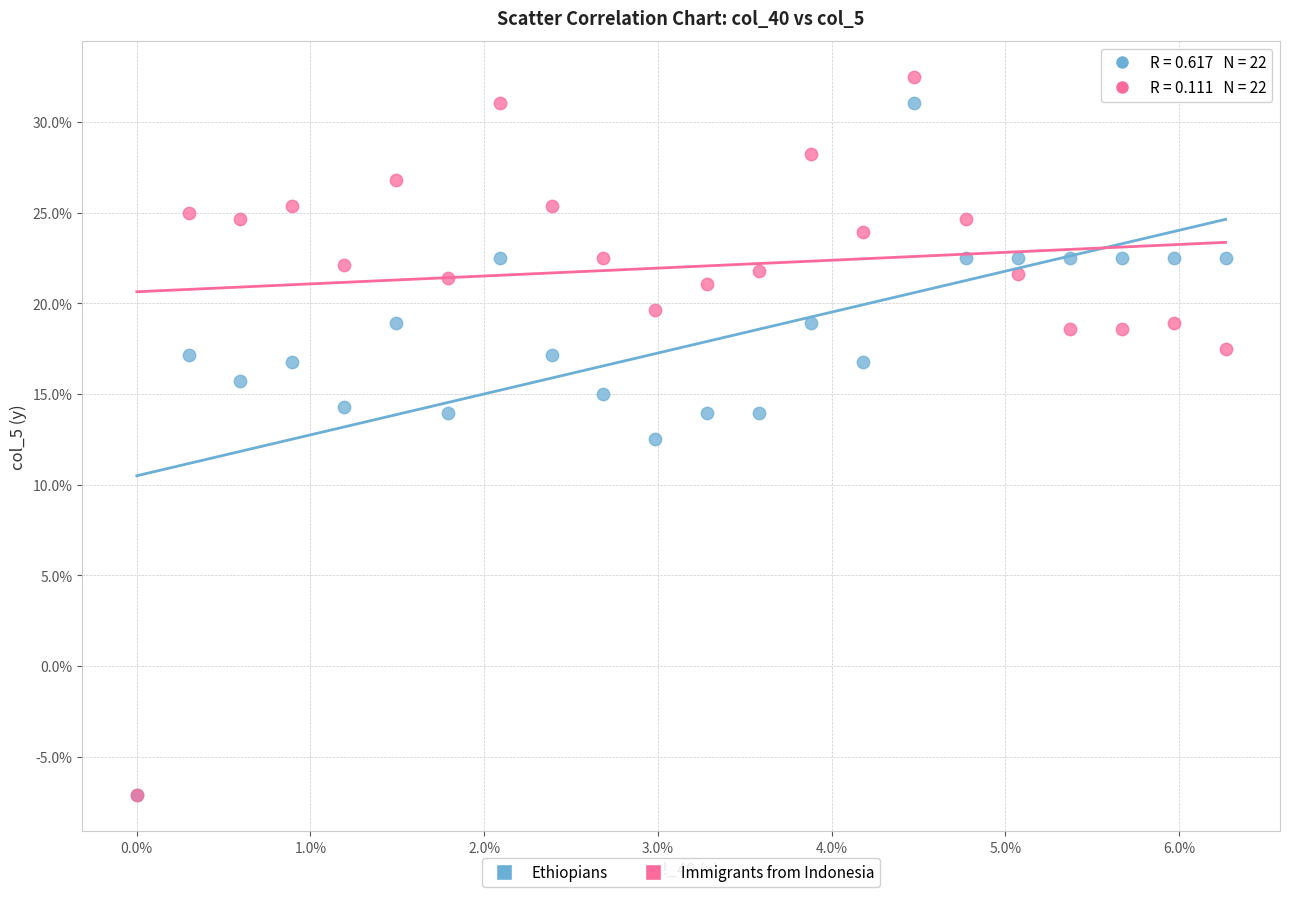

Which series contains the highest Y value?

Immigrants from Indonesia